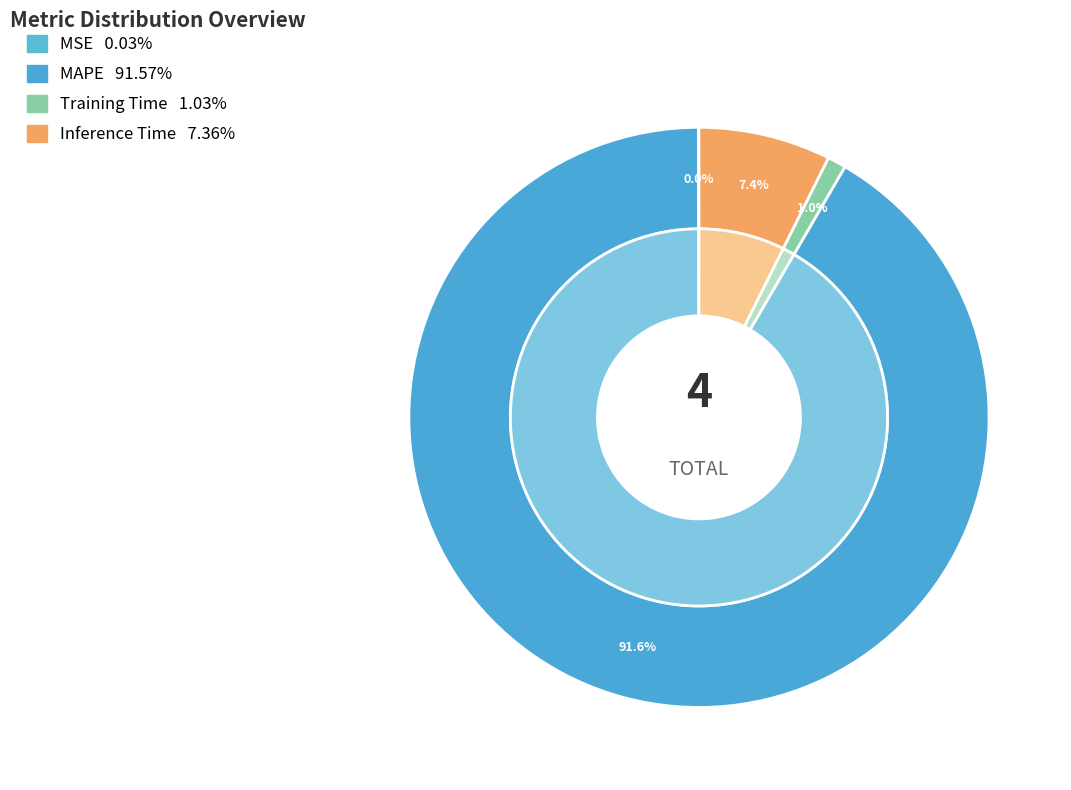

Is there a majority slice in this chart?

Yes